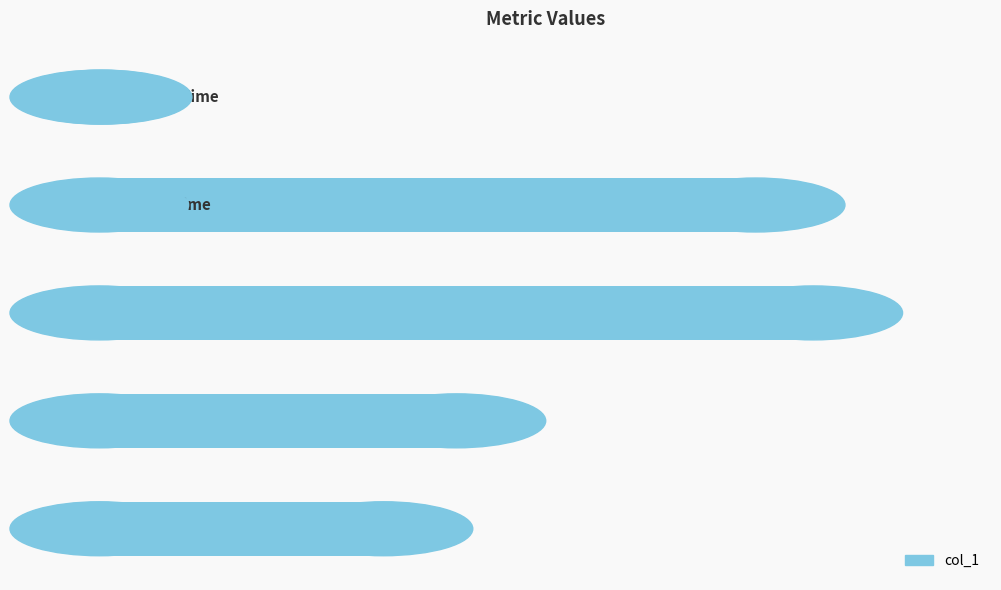

What is the sum of all values?

5.6